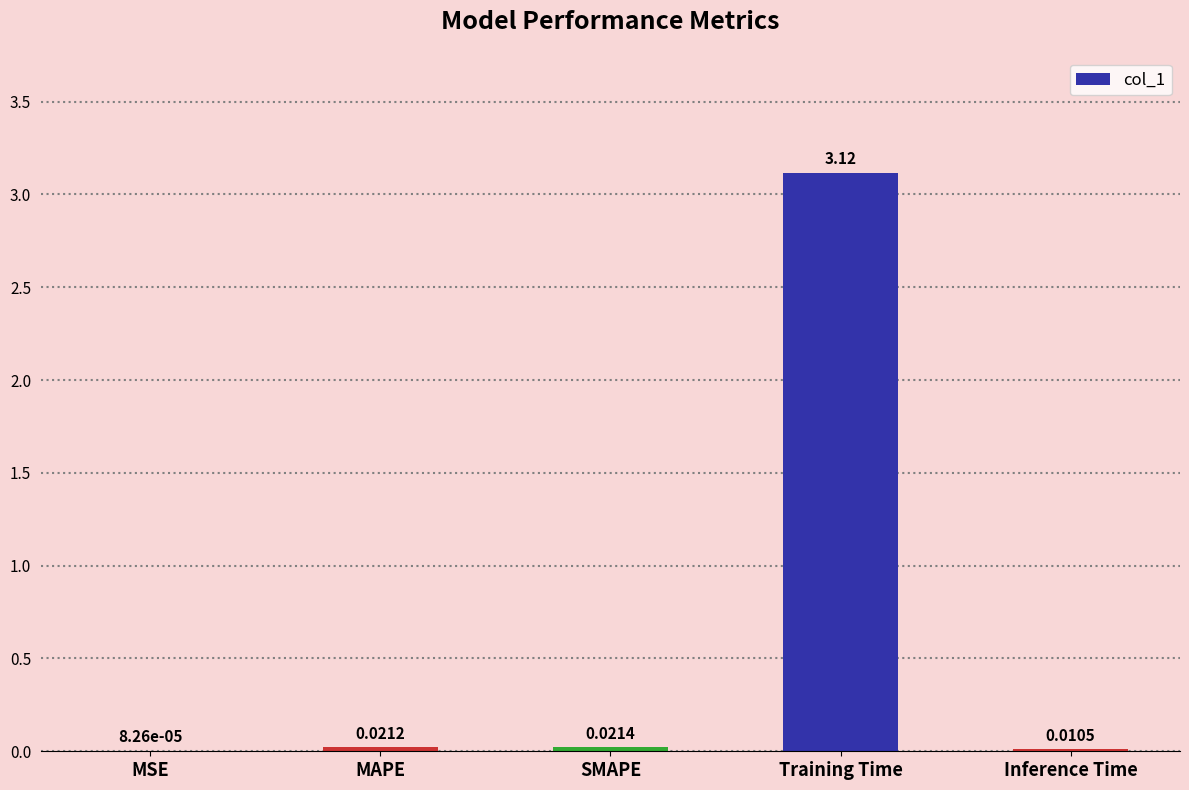

Which category has the highest value across all series?

Training Time